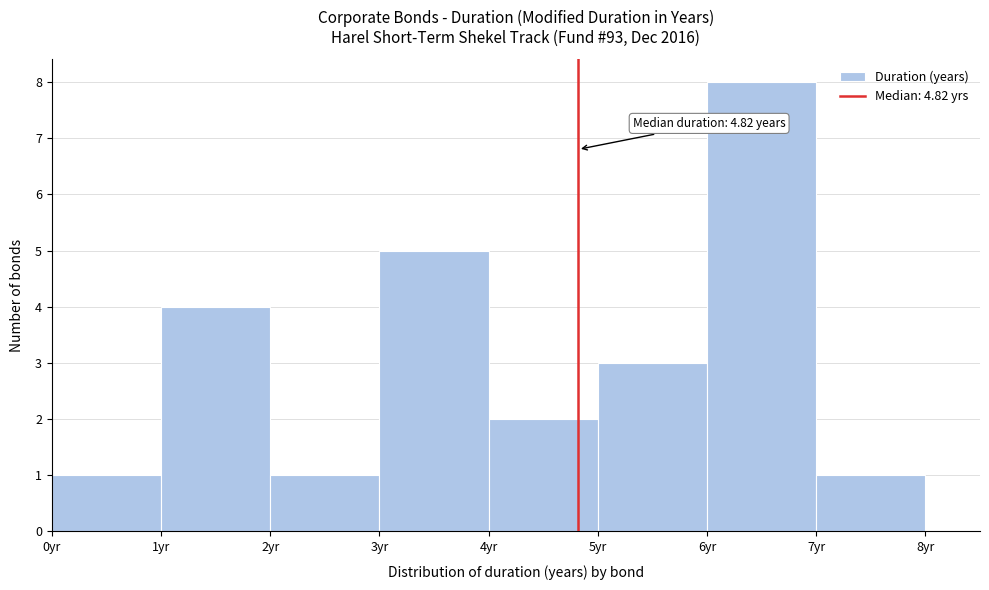

Which range on the x-axis has the tallest bar?

6 to 7